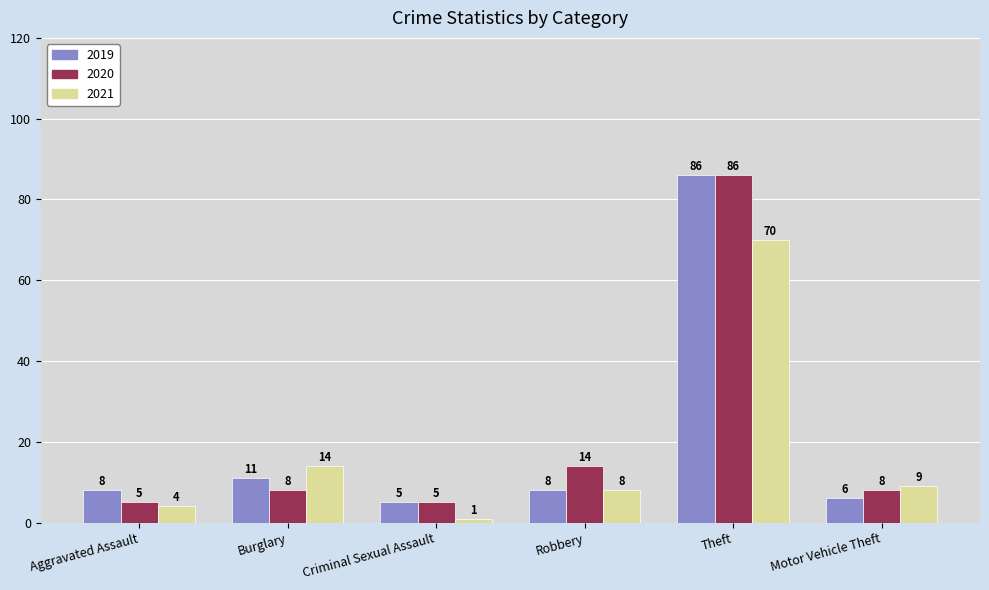

What is the spread (max minus min) of values at Burglary?

6